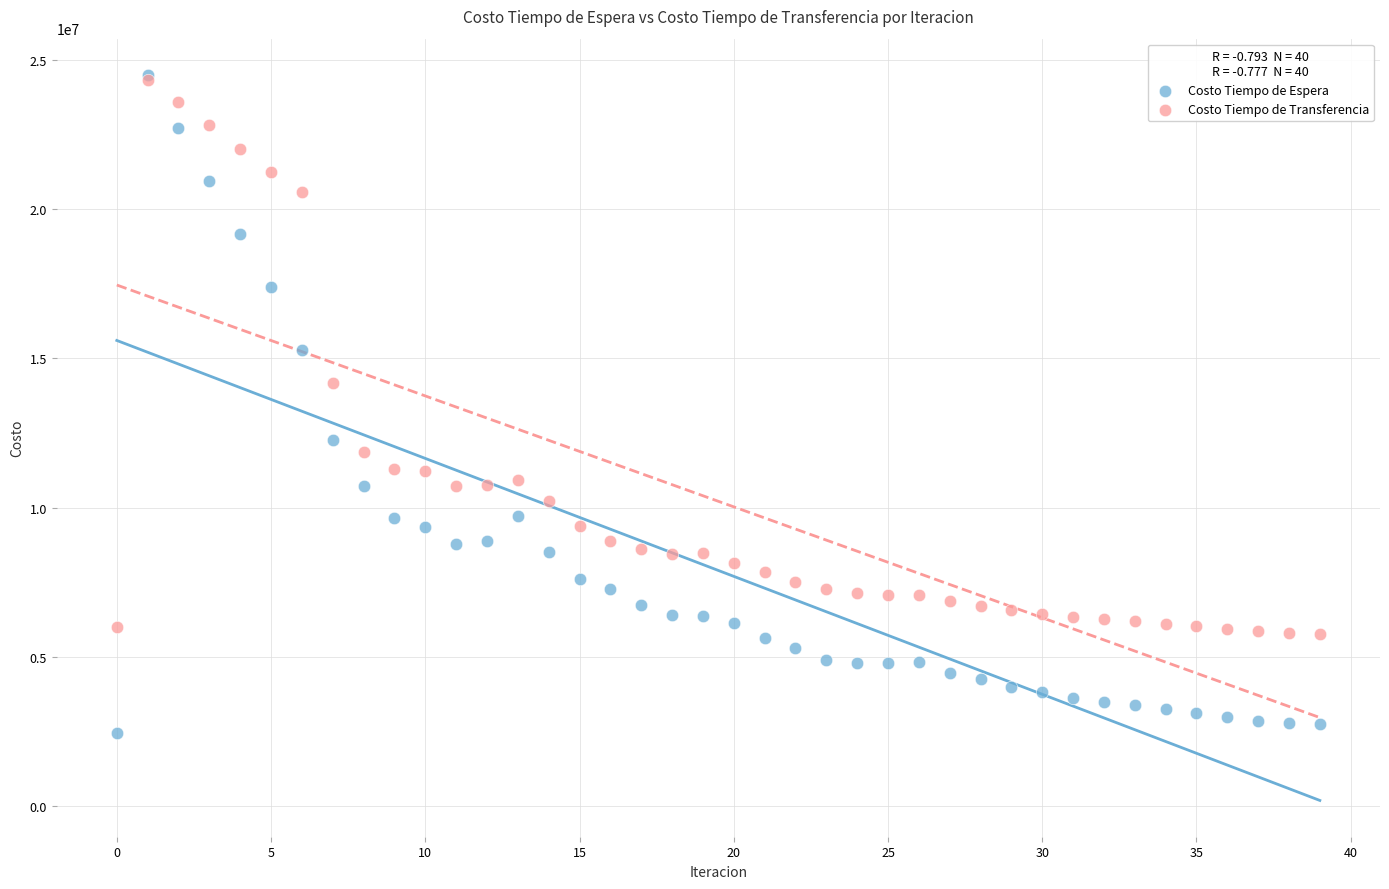

Across all series, what Y value is closest to 13470932?

14156380.2